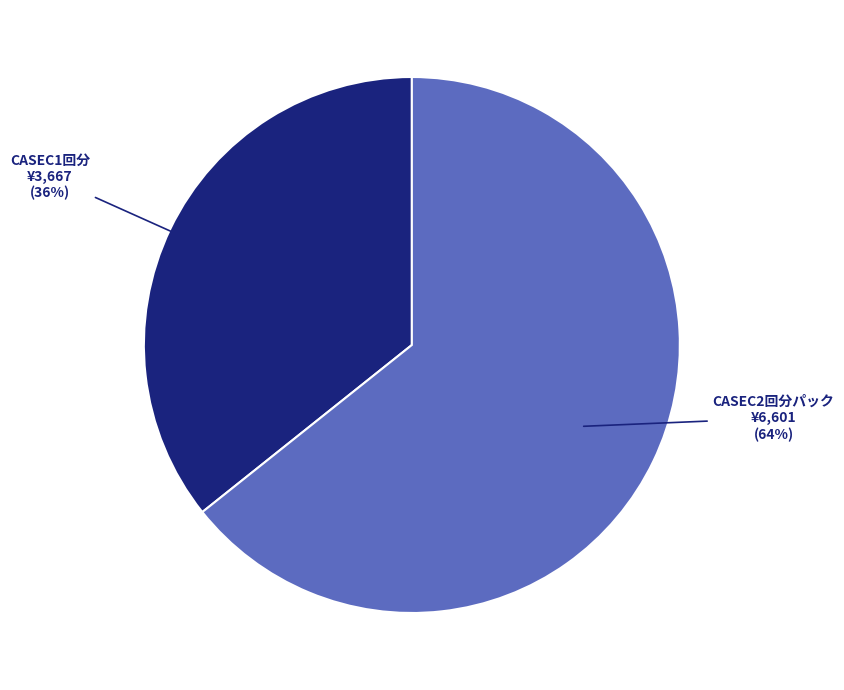

To the nearest percent, what is the average slice percentage?

50%